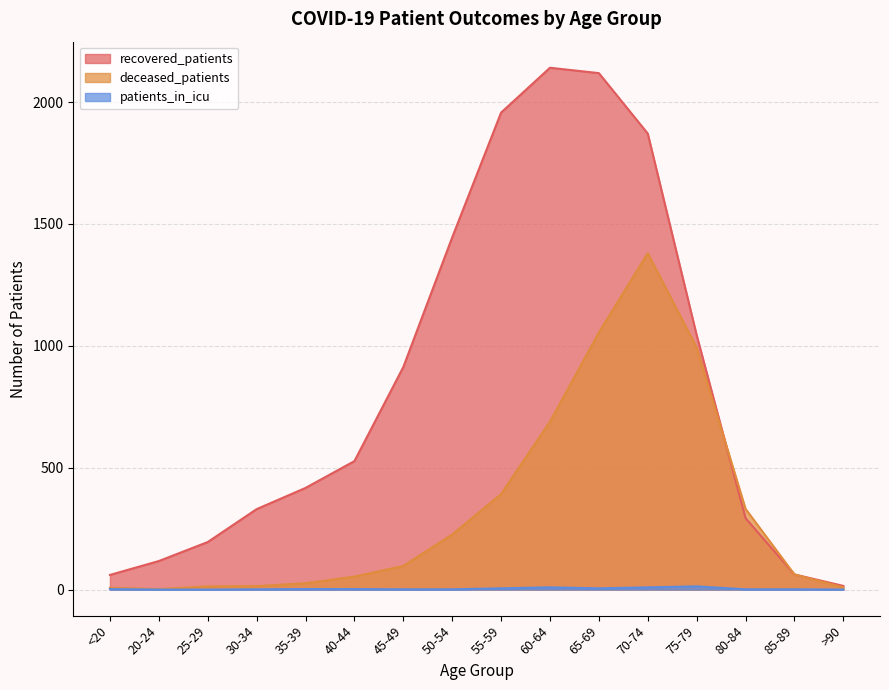

Which series has the largest range (max minus min)?

recovered_patients